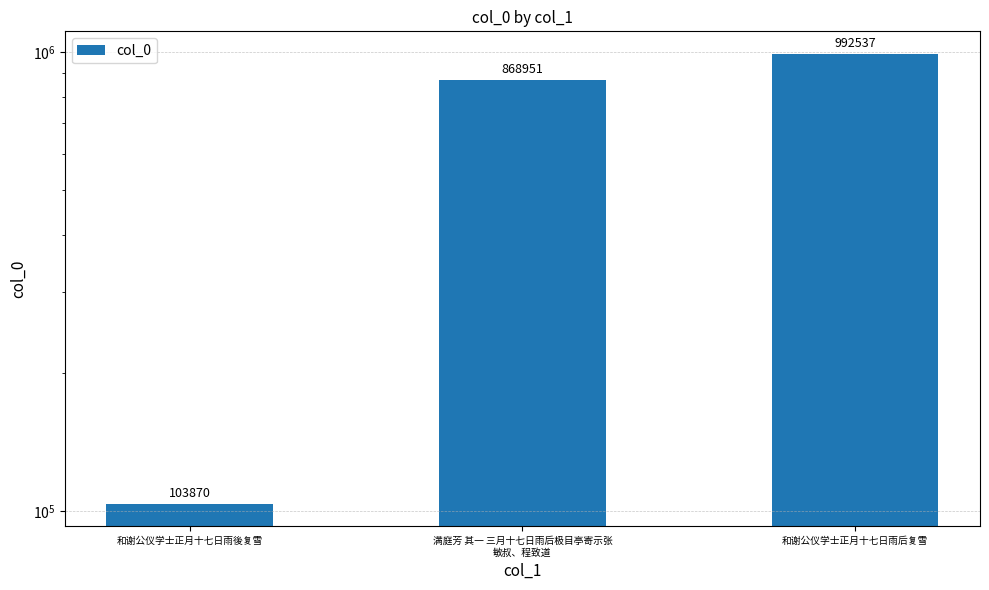

Does the chart contain stacked bars?

No